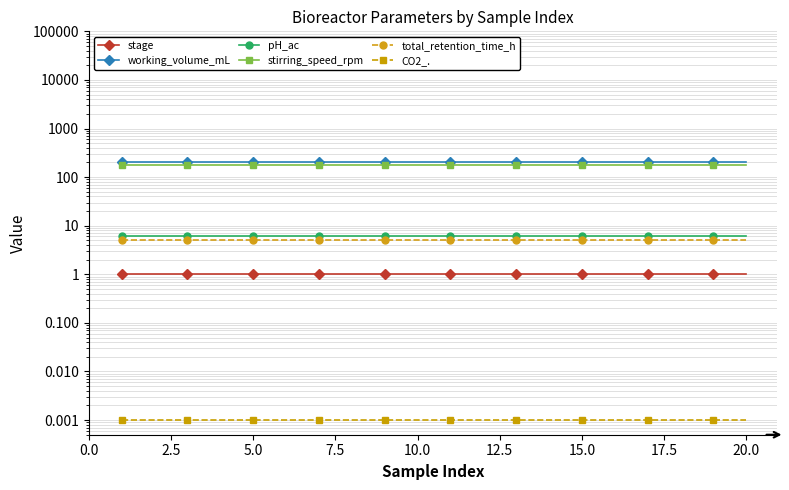

True or false: pH_ac has more than 2 interior local peaks.

False